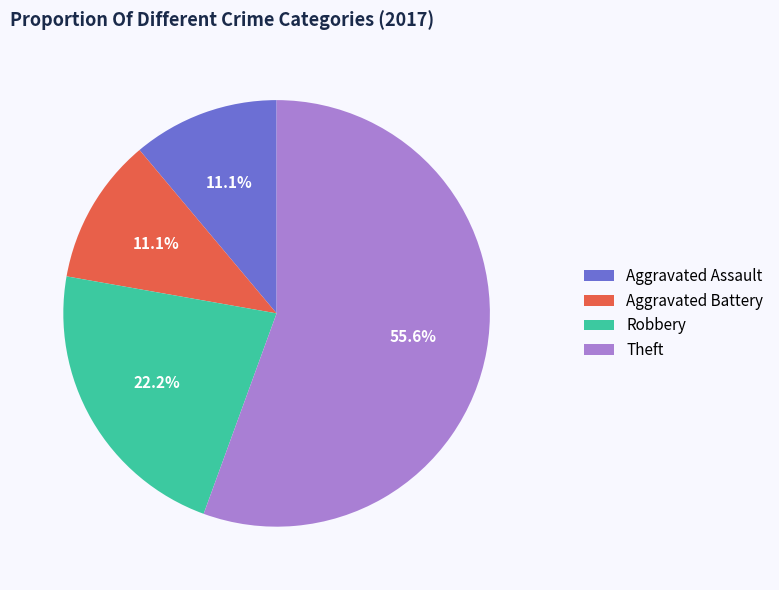

Between Theft and Robbery, which is larger?

Theft